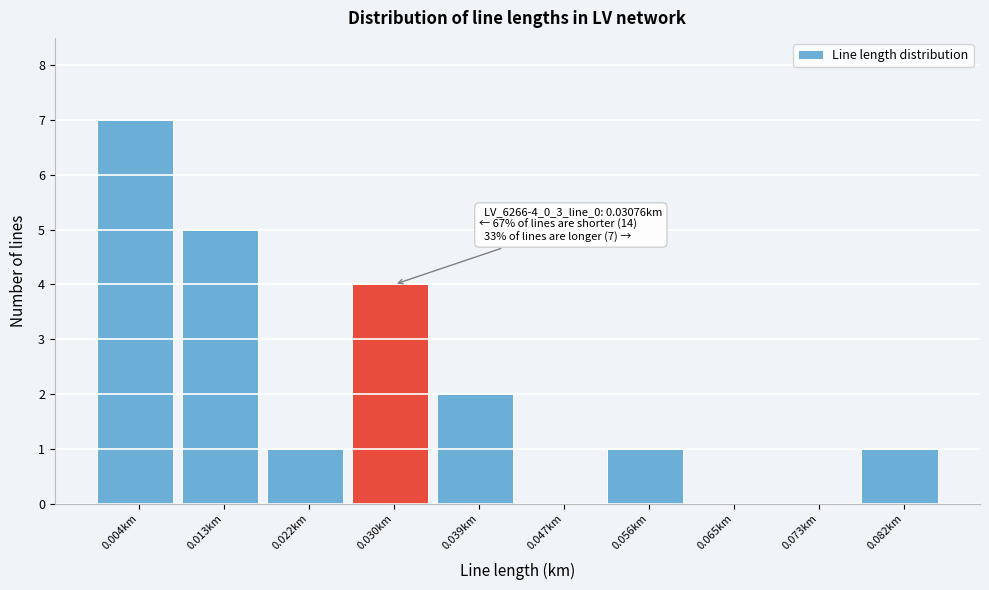

Reading right to left, transcribe all the data shown in this chart.

0.082km=1	0.073km=0	0.065km=0	0.056km=1	0.047km=0	0.039km=2	0.030km=4	0.022km=1	0.013km=5	0.004km=7